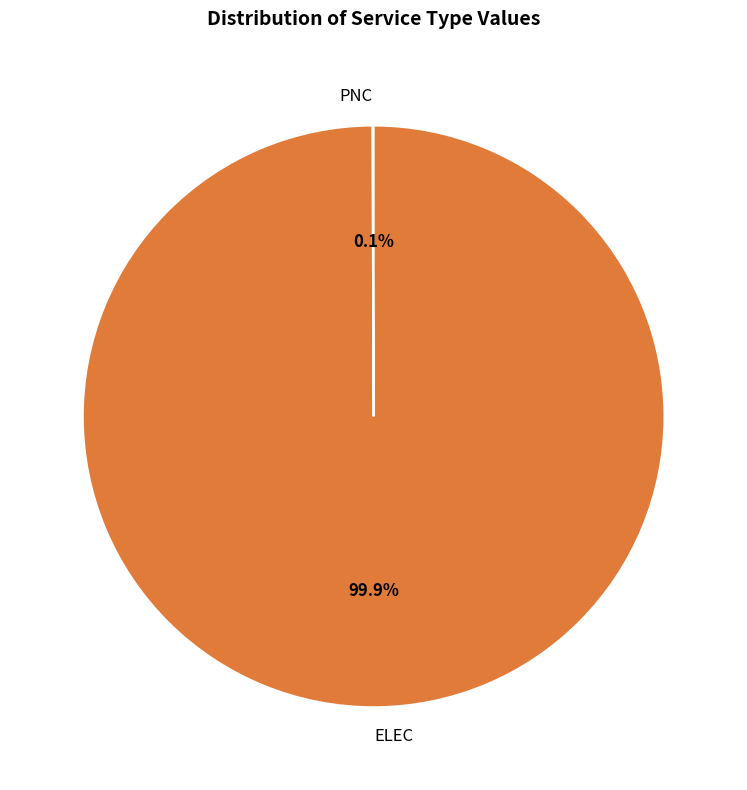

Does ELEC account for over 50% of the chart?

Yes